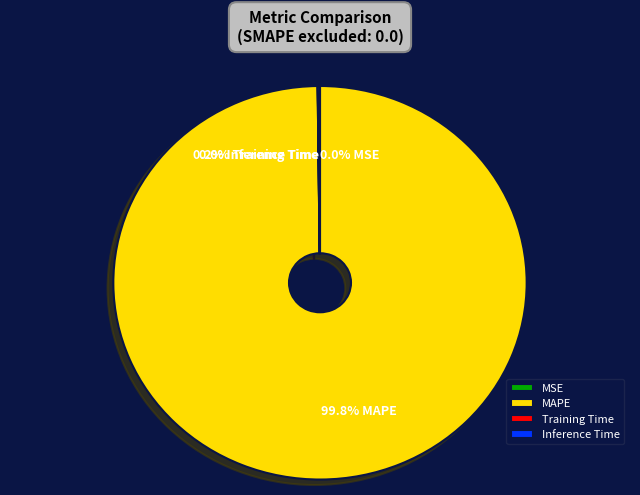

Is there a majority slice in this chart?

Yes